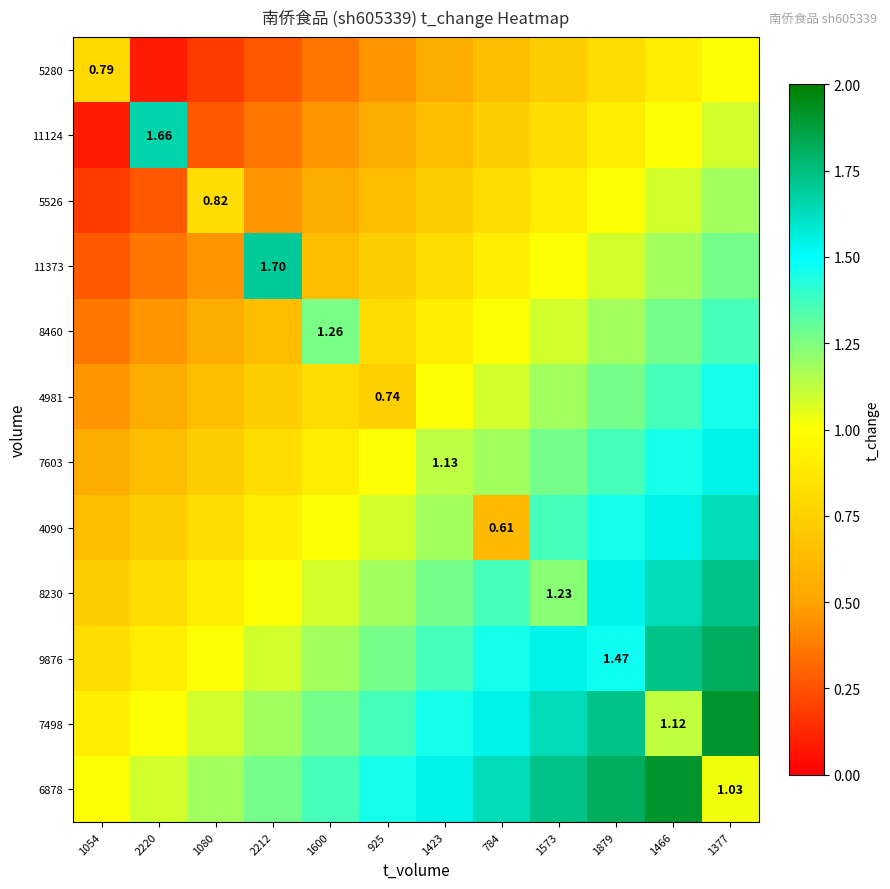

Rank the series at 784 from lowest to highest value.

4090, 5280, 11124, 5526, 11373, 8460, 4981, 7603, 8230, 9876, 7498, 6878